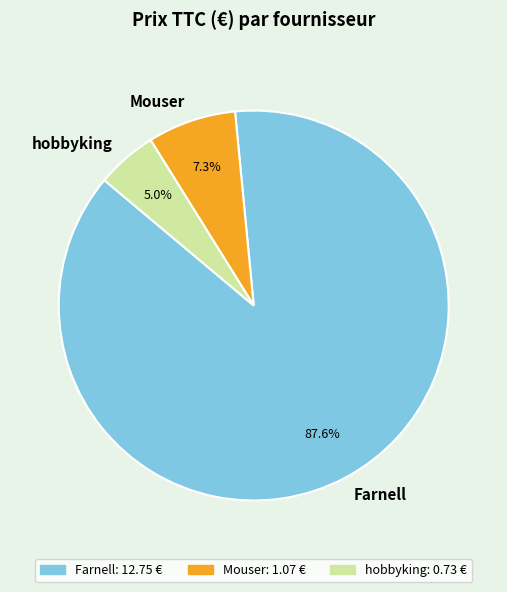

How many slices are in this pie chart?

3